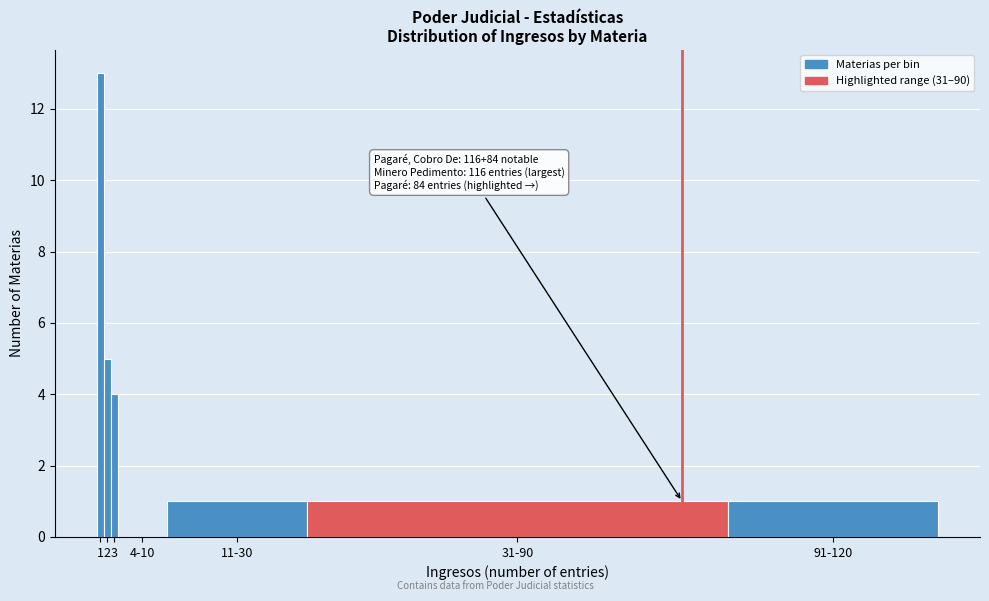

Reading left to right, list all the values displayed in this chart.

1=13	2=5	3=4	4-10=0	11-30=1	31-90=1	91-120=1